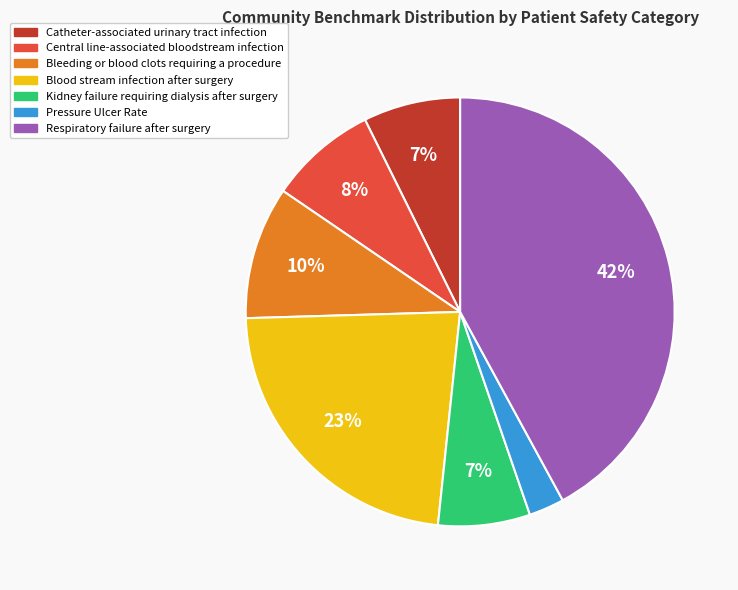

Combined, do Kidney failure requiring dialysis after surgery and Central line-associated bloodstream infection account for over 50%?

No